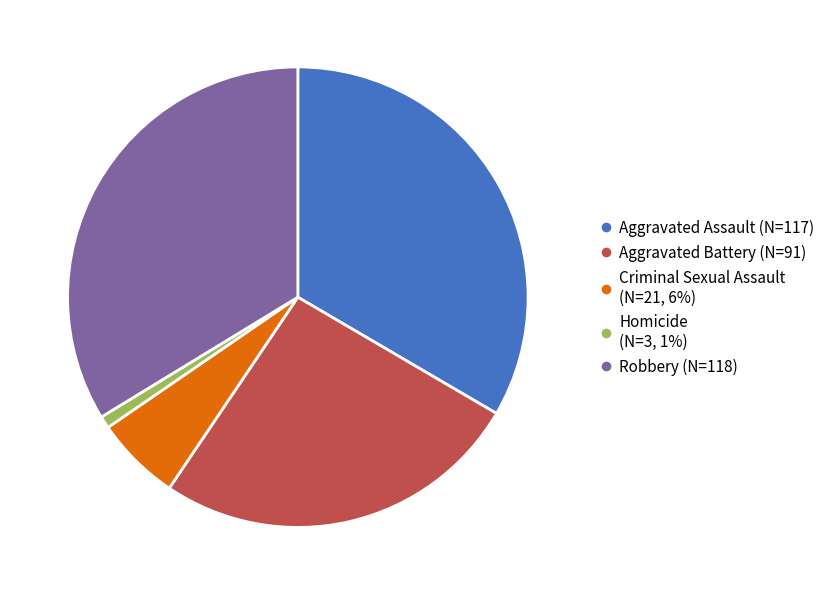

Approximately how many times larger is the value at Aggravated Battery (N=91) compared to Aggravated Assault (N=117)?

0.8